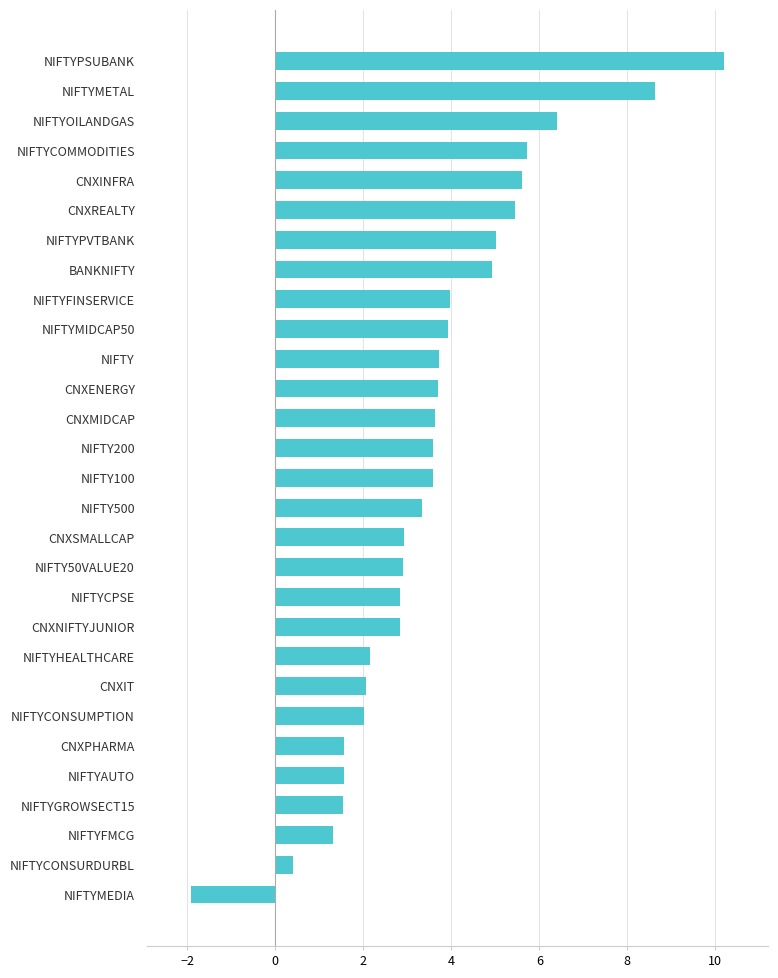

What value does the data have at NIFTYOILANDGAS?

6.4